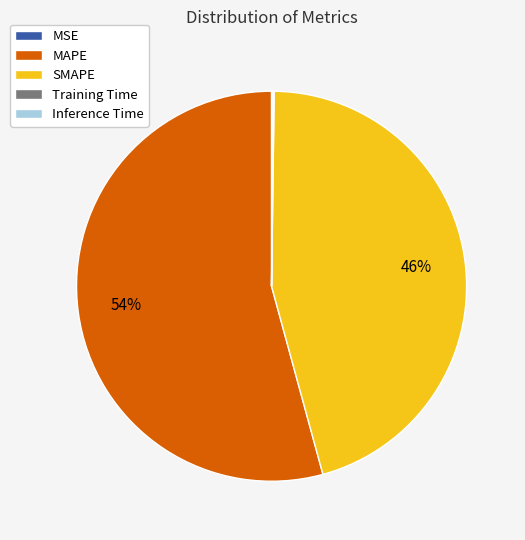

The MAPE slice represents 54% of the pie. True or false?

True